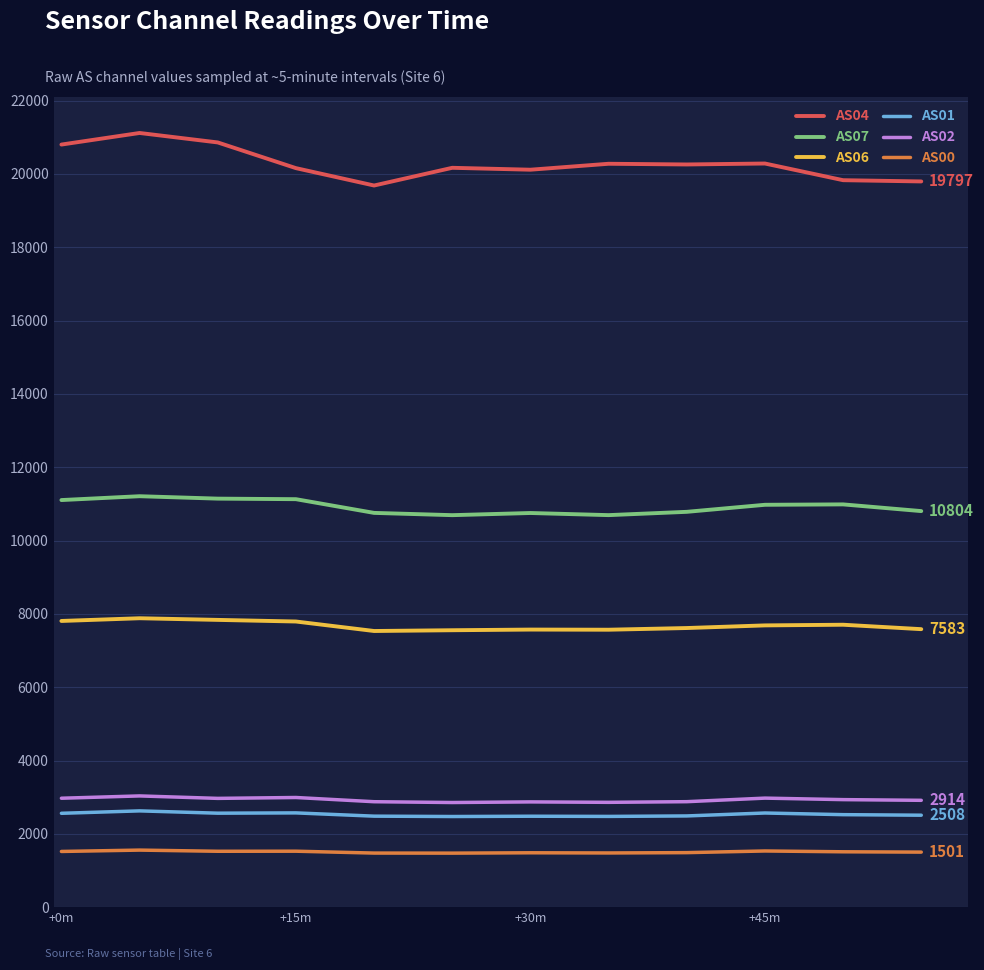

Which series has the largest range (max minus min)?

AS04